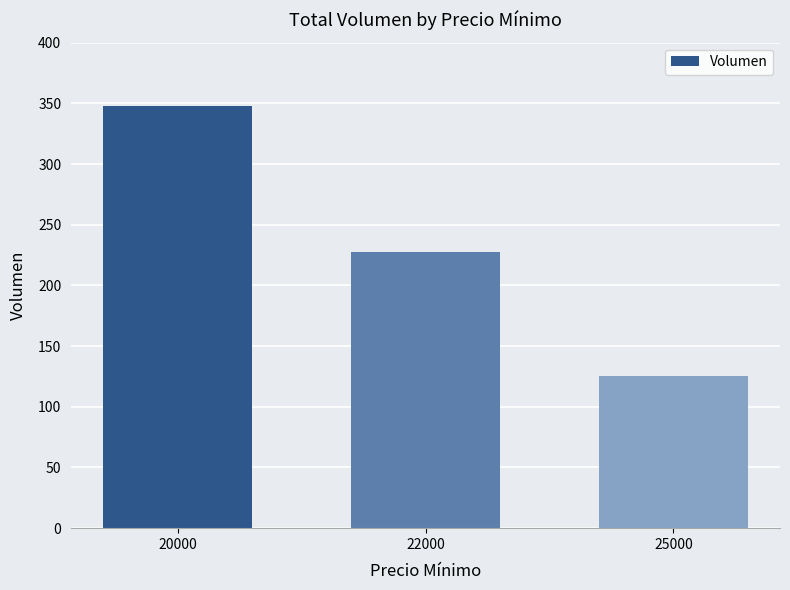

Rank the categories by value from highest to lowest.

20000, 22000, 25000